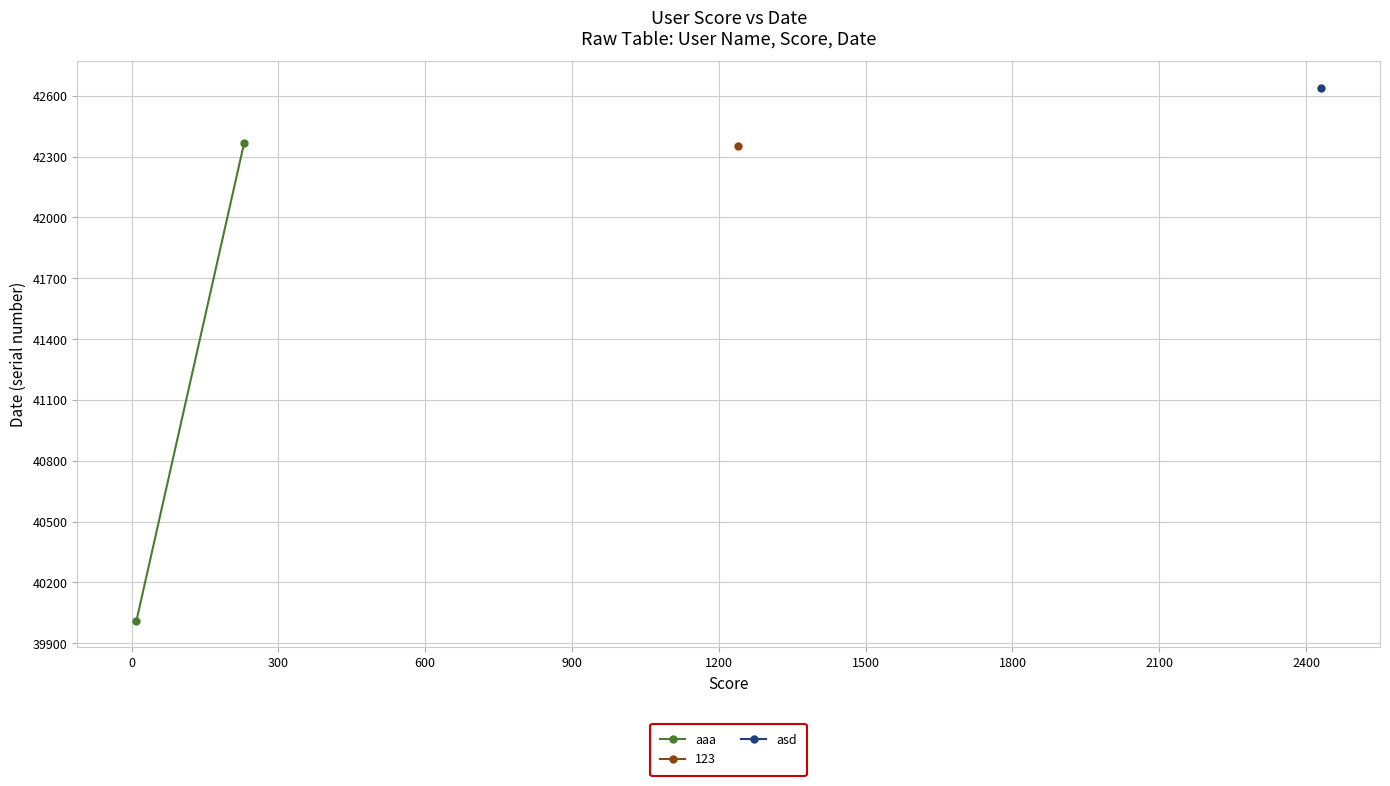

What is the average value?

41190